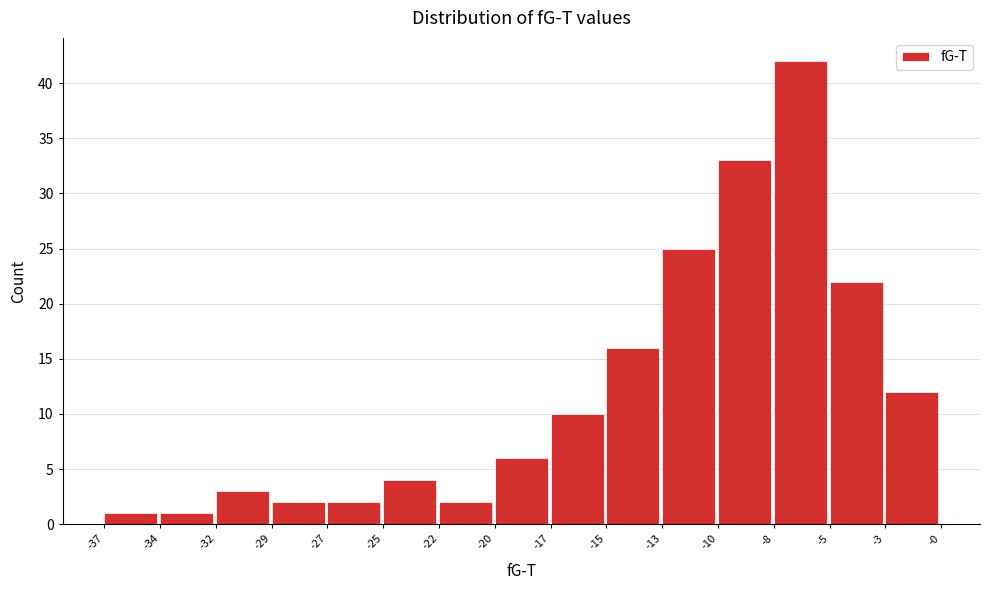

Reading left to right, extract all data points from this chart.

1	1	3	2	2	4	2	6	10	16	25	33	42	22	12